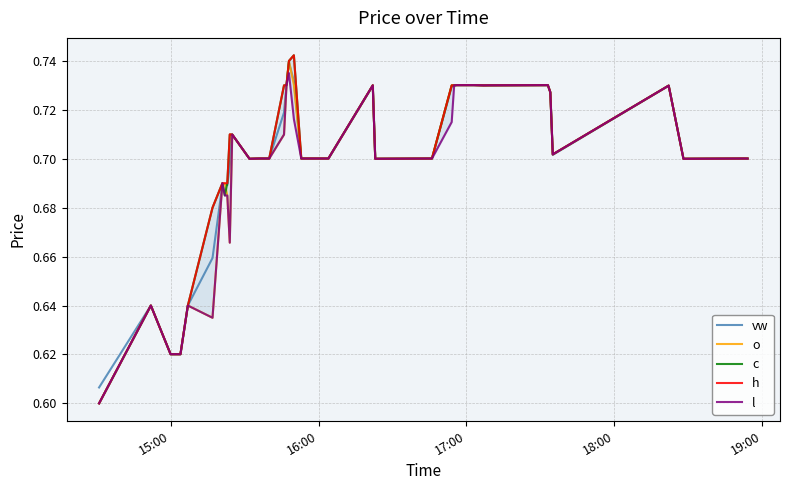

What is the difference between the maximum and minimum values in the c series?

0.1